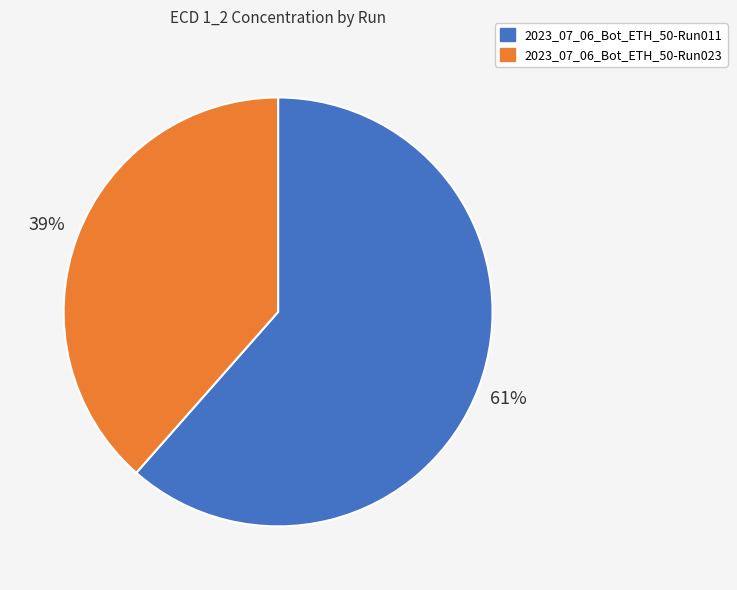

To the nearest percent, what is the average slice percentage?

50%